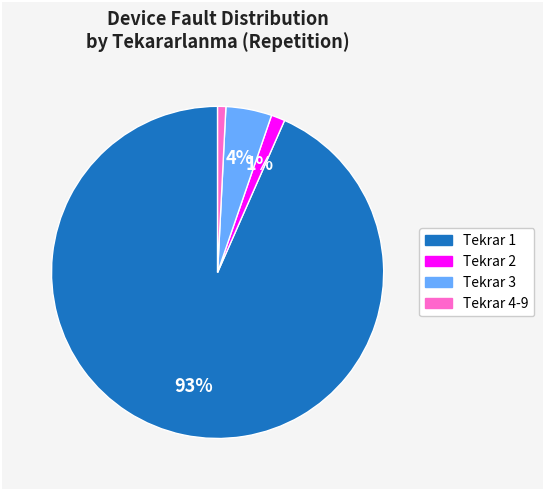

To the nearest percent, what is the average slice percentage?

25%